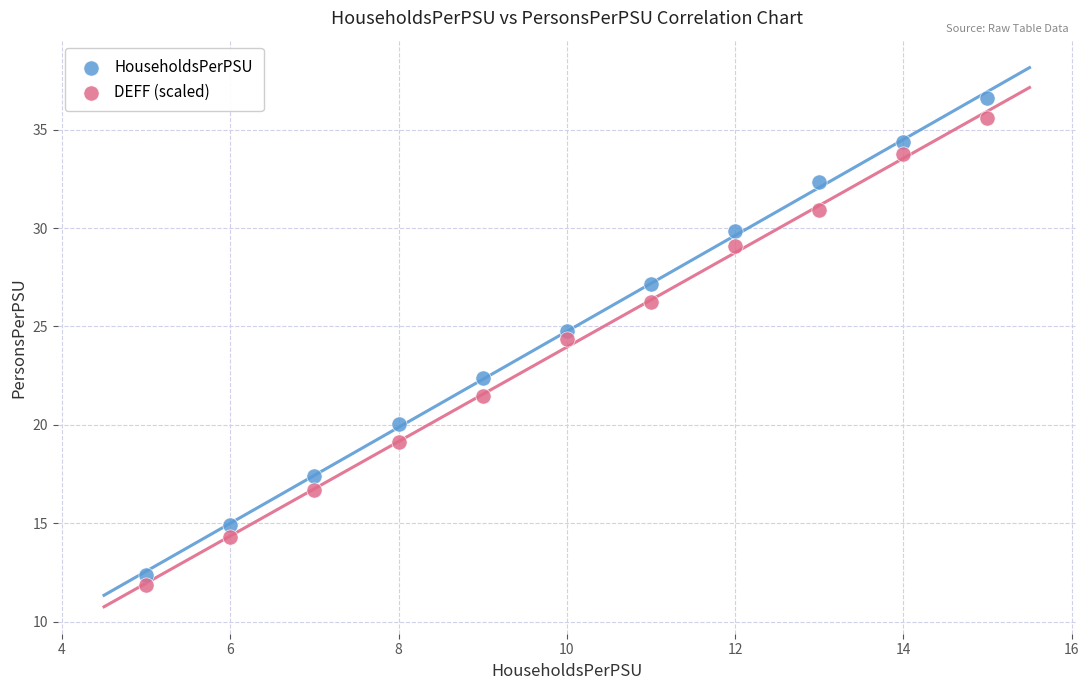

What are all the series names shown in the legend?

HouseholdsPerPSU, DEFF (scaled)